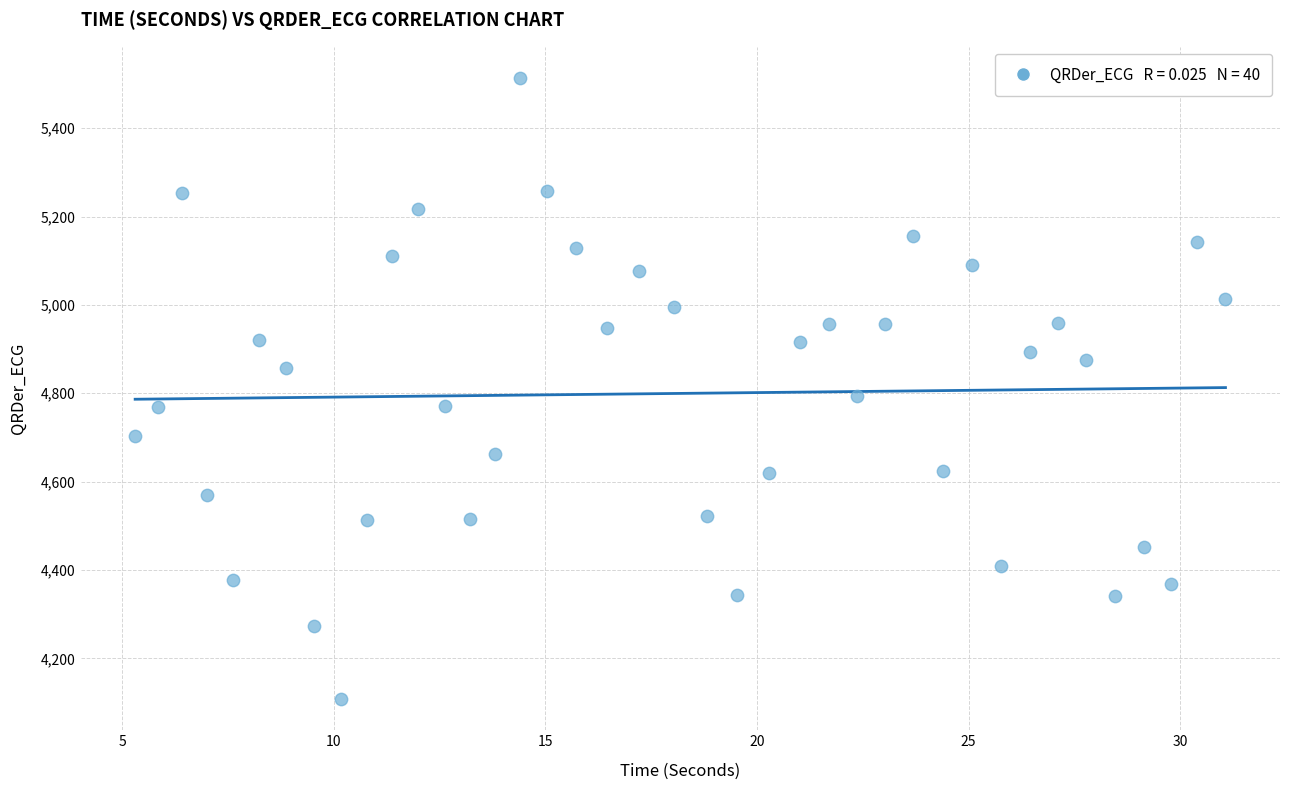

What is the range of Y values (max minus min)?

1406.4